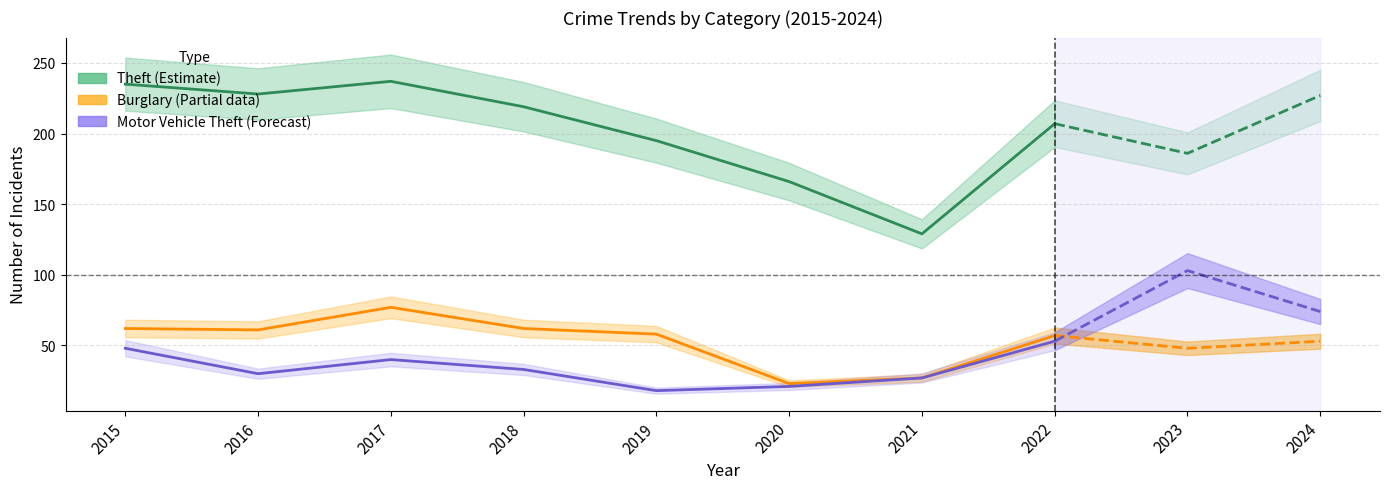

Does the chart have visible grid lines?

Yes